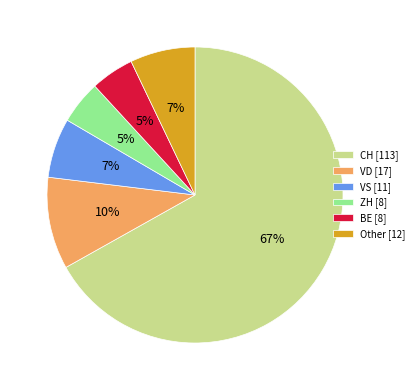

To the nearest percent, what is the combined percentage of Other [12] and BE [8]?

12%